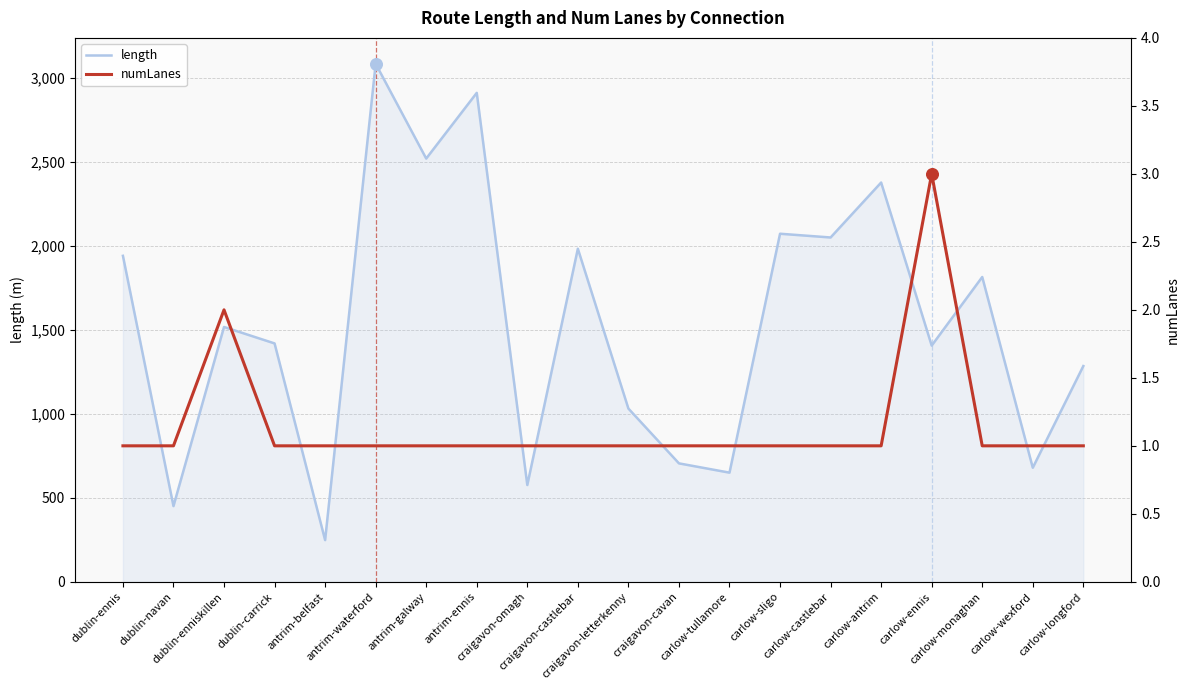

Which series has the largest Y range (max minus min)?

length